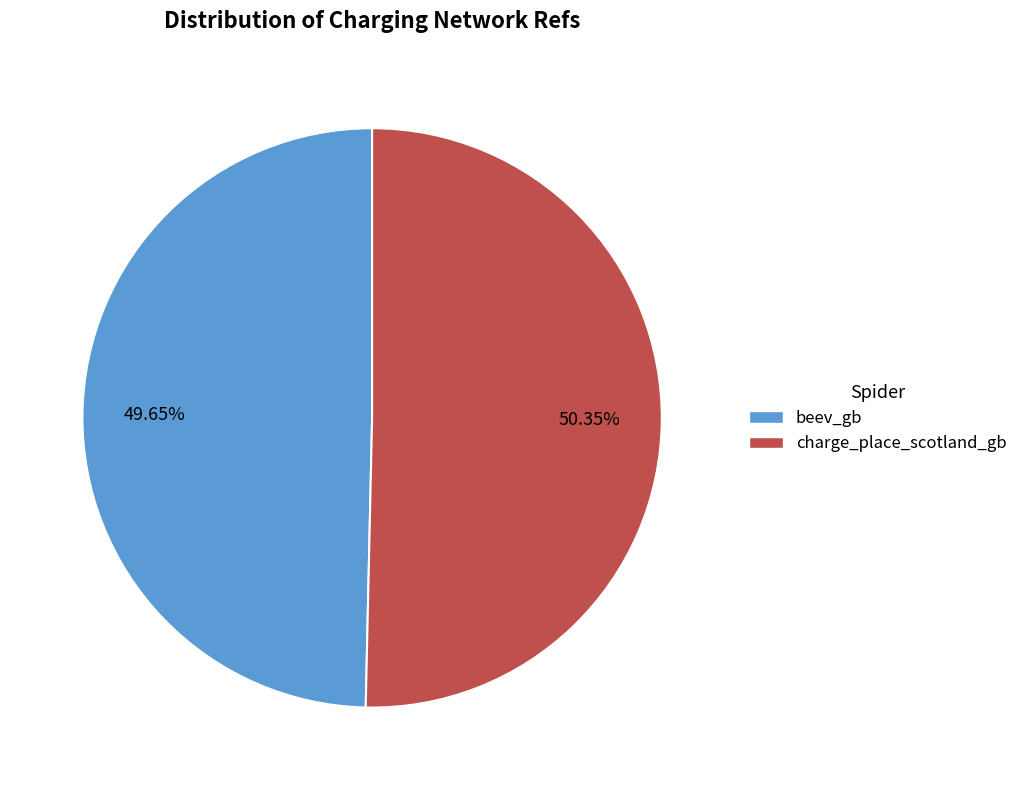

What is the total percentage of beev_gb and charge_place_scotland_gb?

100.0%